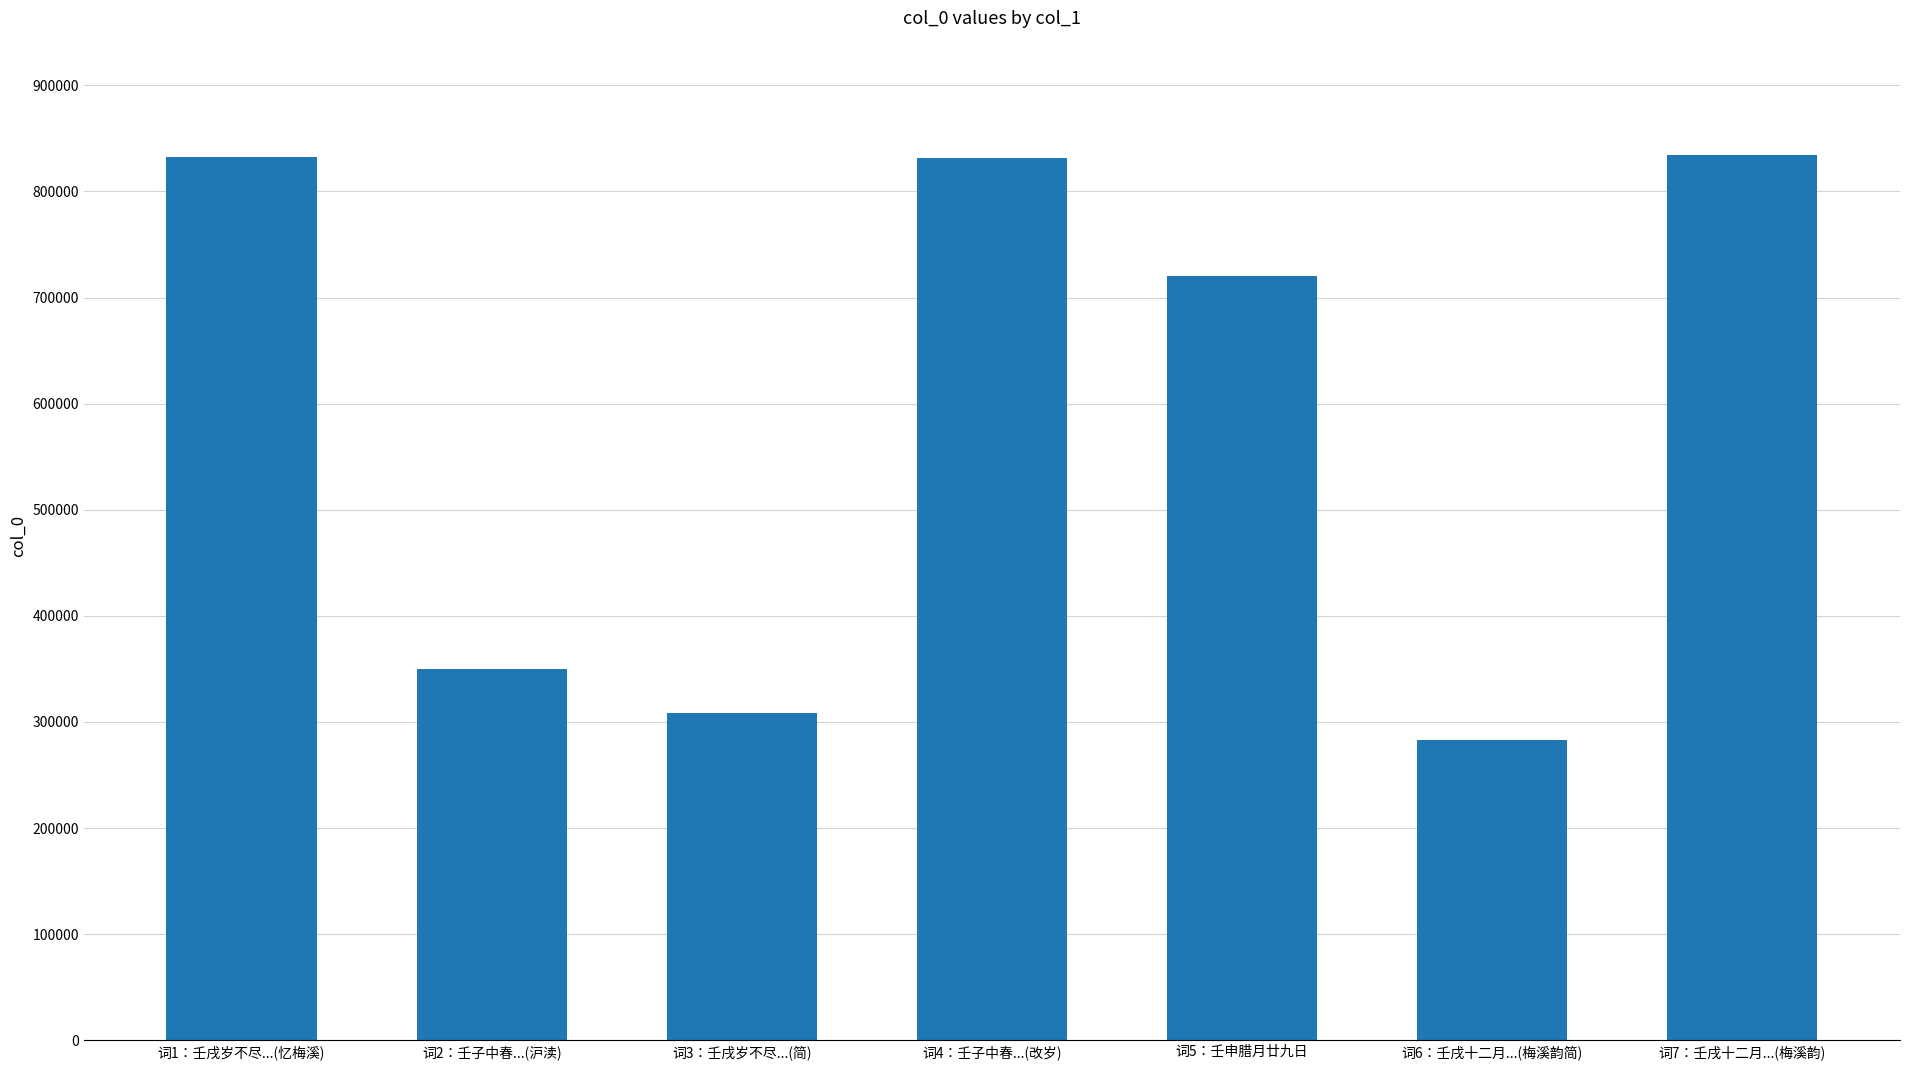

What is the average value?

594360